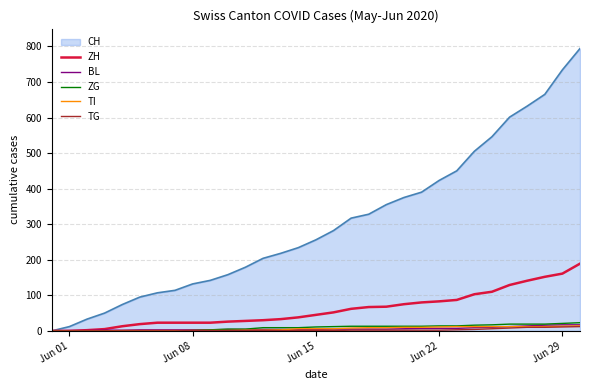

Which series has the largest total across all categories?

CH